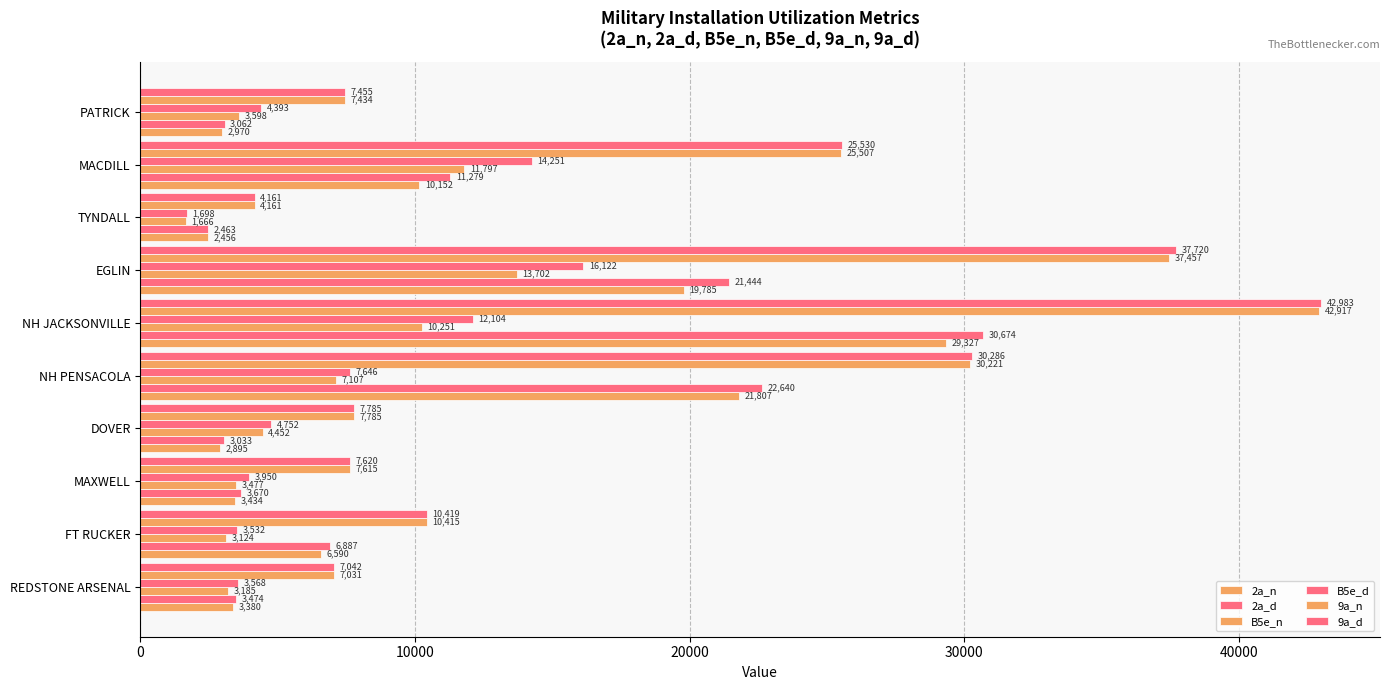

Rank the series by their maximum value, from highest to lowest.

9a_d, 9a_n, 2a_d, 2a_n, B5e_d, B5e_n